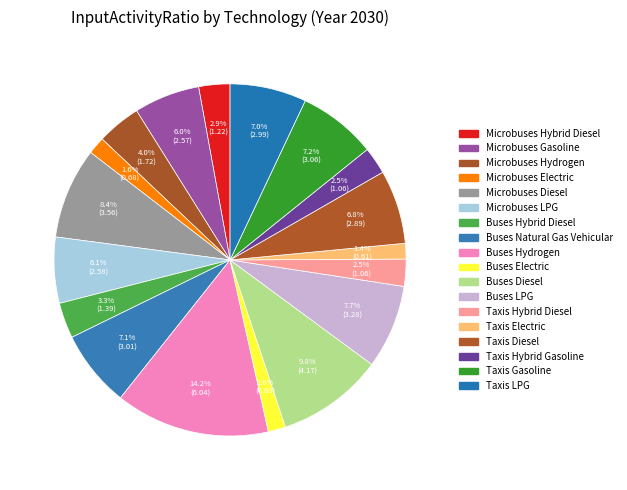

Is Microbuses Gasoline the majority of the pie?

No